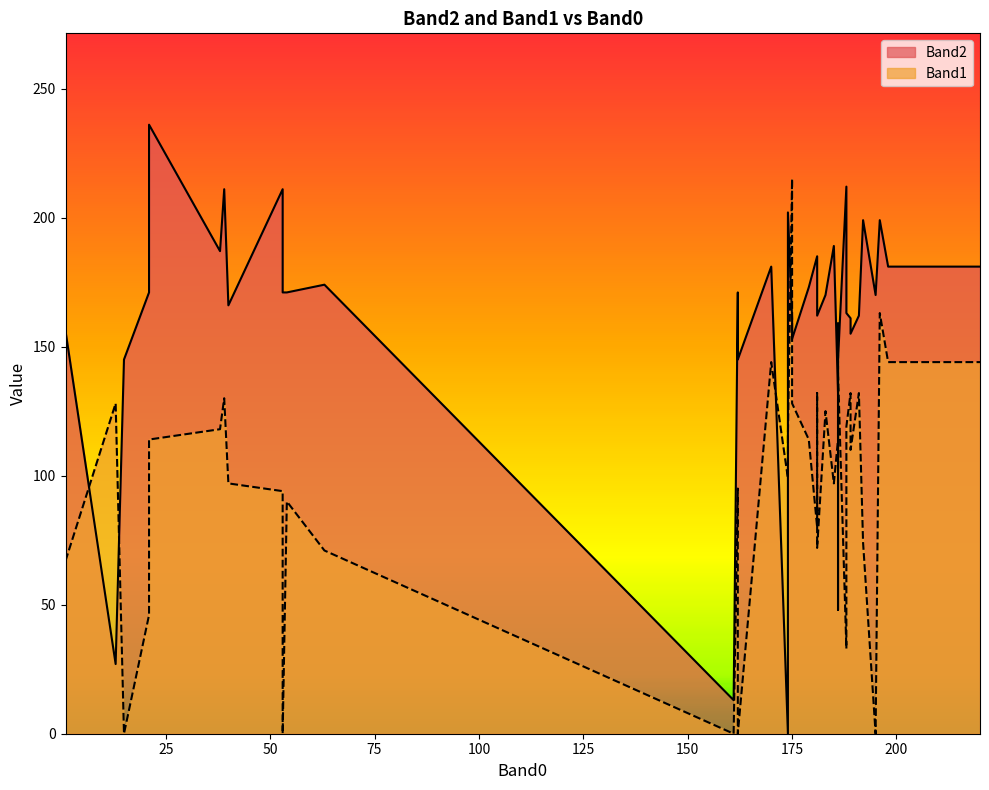

What is the spread (max minus min) of values at 13?

101